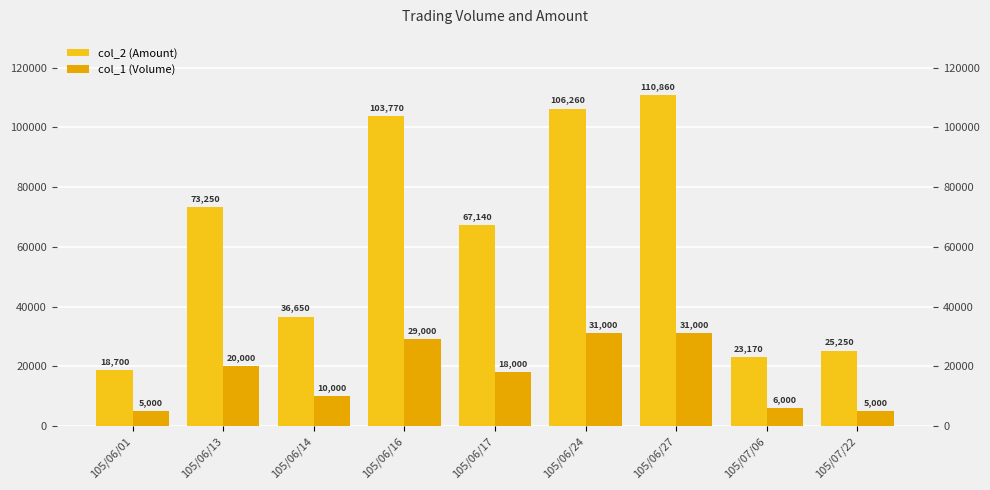

Reading left to right, what are all the values shown in this chart?

col_2 (Amount): 18700	73250	36650	103770	67140	106260	110860	23170	25250
col_1 (Volume): 5000	20000	10000	29000	18000	31000	31000	6000	5000